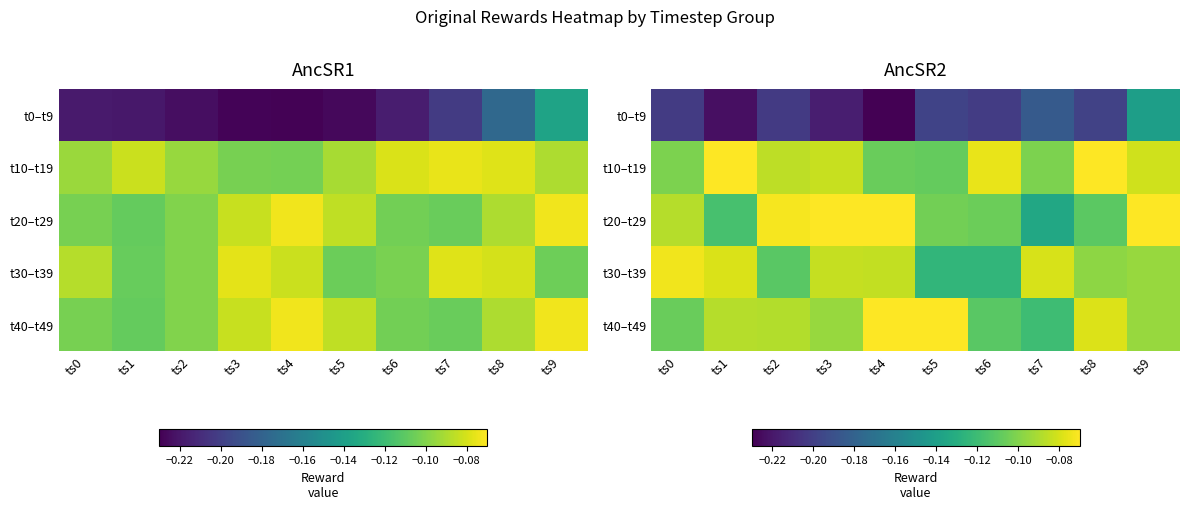

True or false: t0–t9 has a value of -0.2 at ts7.

True